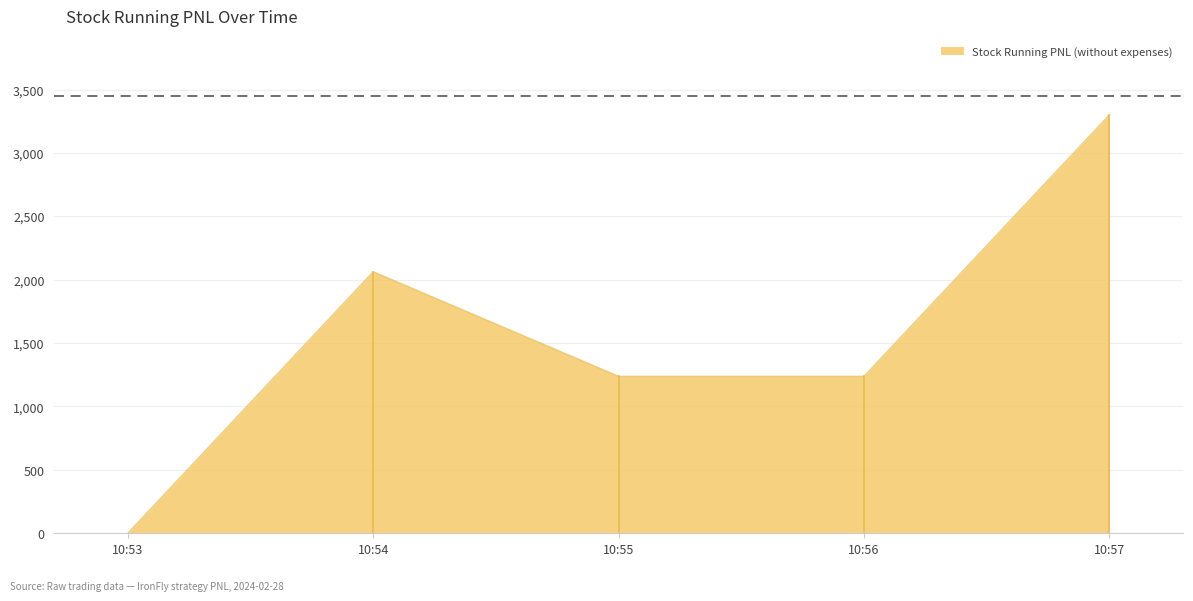

How many values are above zero?

4